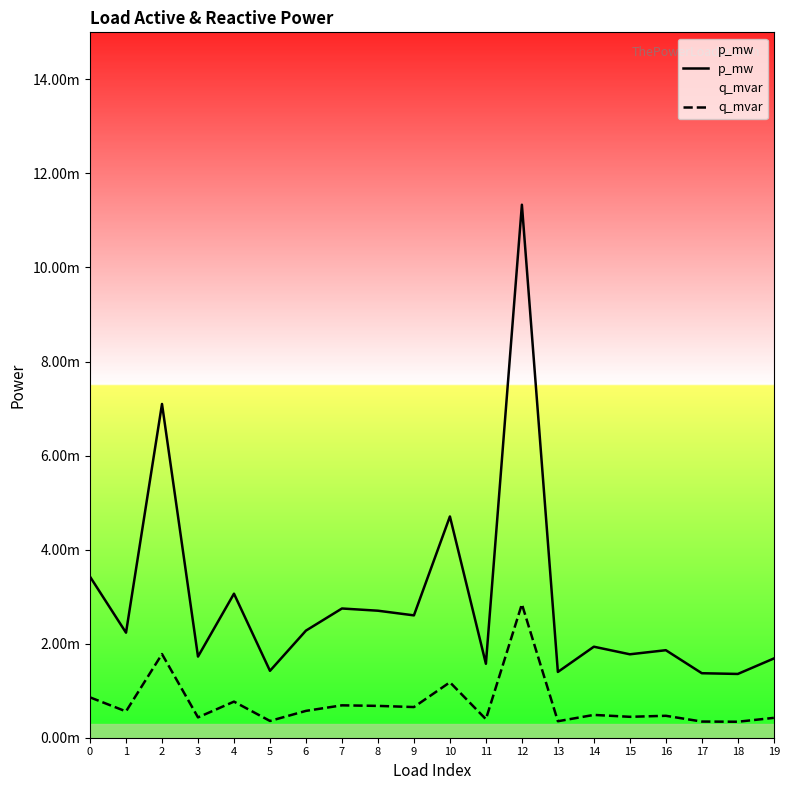

Rank the series by their average value, from lowest to highest.

q_mvar, p_mw